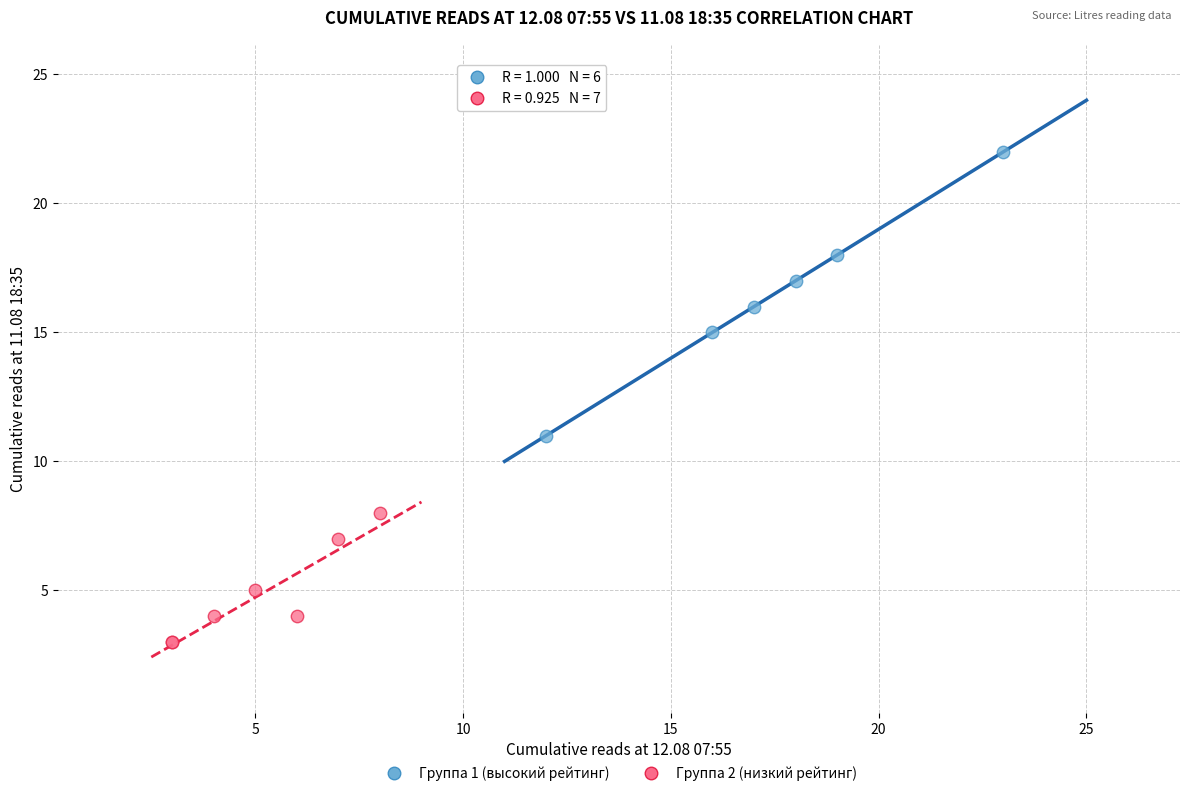

Which series reaches the maximum Y coordinate?

Группа 1 (высокий рейтинг)